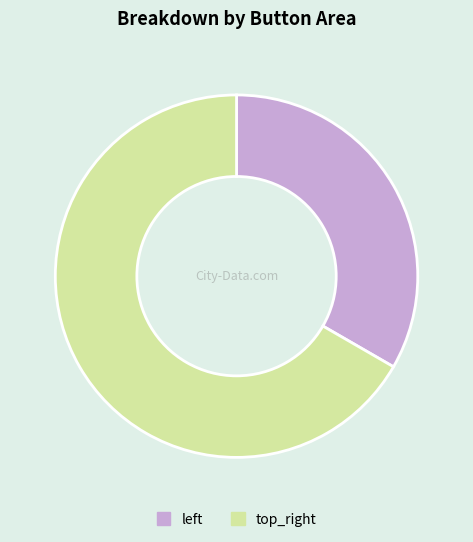

What is the largest slice in the pie chart?

top_right